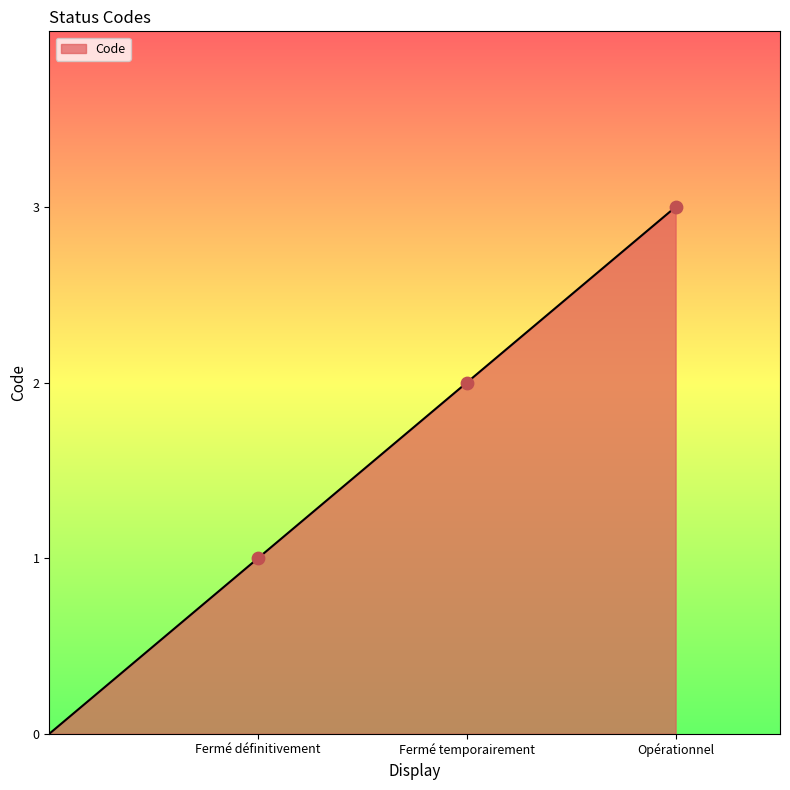

Approximately how many times larger is the value at Fermé définitivement compared to Opérationnel?

0.3